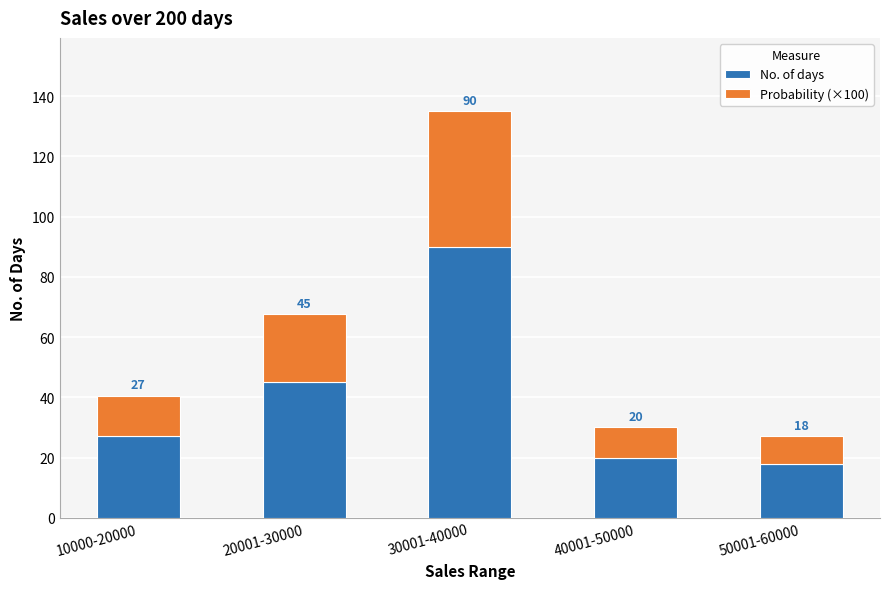

Reading left to right, transcribe the values for No. of days.

10000-20000=27.0	20001-30000=45.0	30001-40000=90.0	40001-50000=20.0	50001-60000=18.0